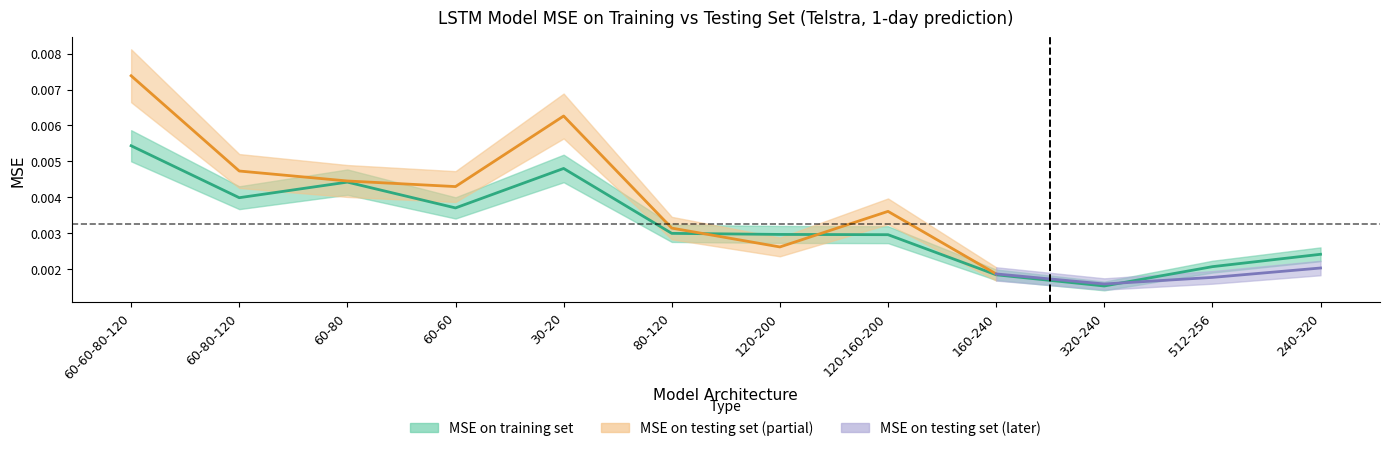

Does the chart display data point markers on the line(s)?

No